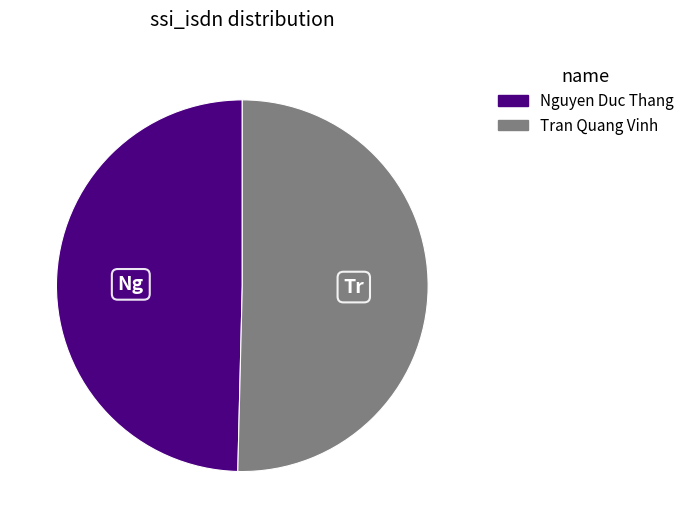

What is the smallest slice in the pie chart?

Nguyen Duc Thang